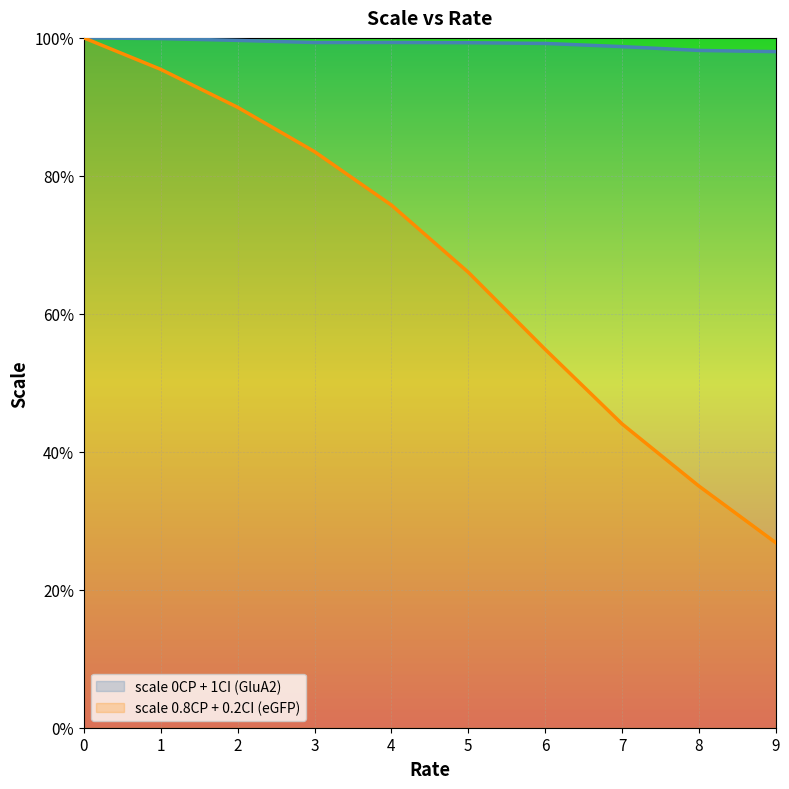

Reading left to right, what are all the values shown in this chart?

rate: 0=1.0	1=1.0	2=0.9	3=0.8	4=0.8	5=0.7	6=0.5	7=0.4	8=0.4	9=0.3
scale 0CP + 1CI (GluA2): 0=1.0	1=1.0	2=1.0	3=1.0	4=1.0	5=1.0	6=1.0	7=1.0	8=1.0	9=1.0